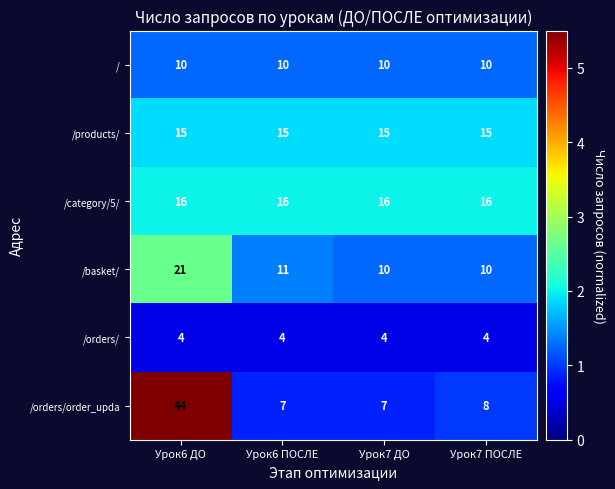

How many data points does each series have?

4